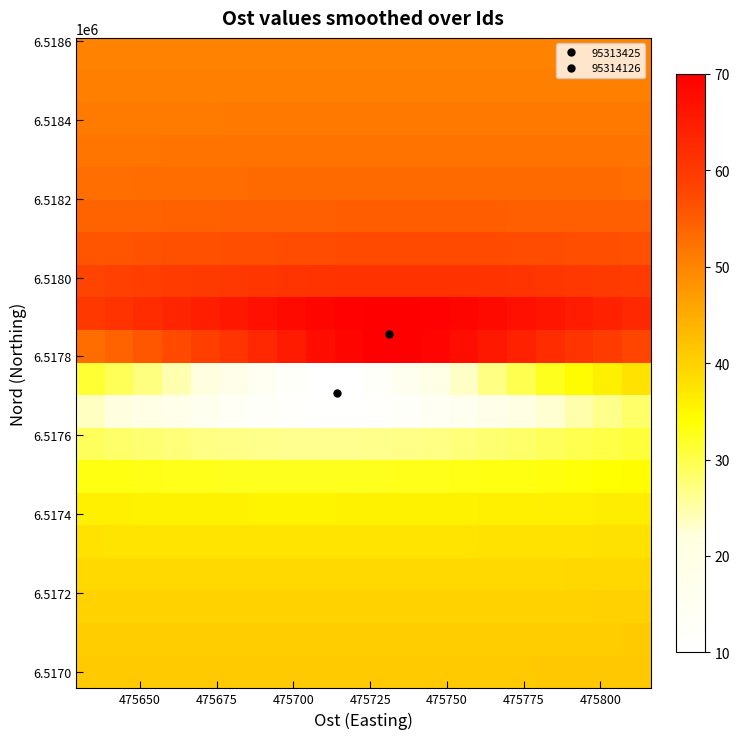

At how many categories does at least one series exceed 35?

20